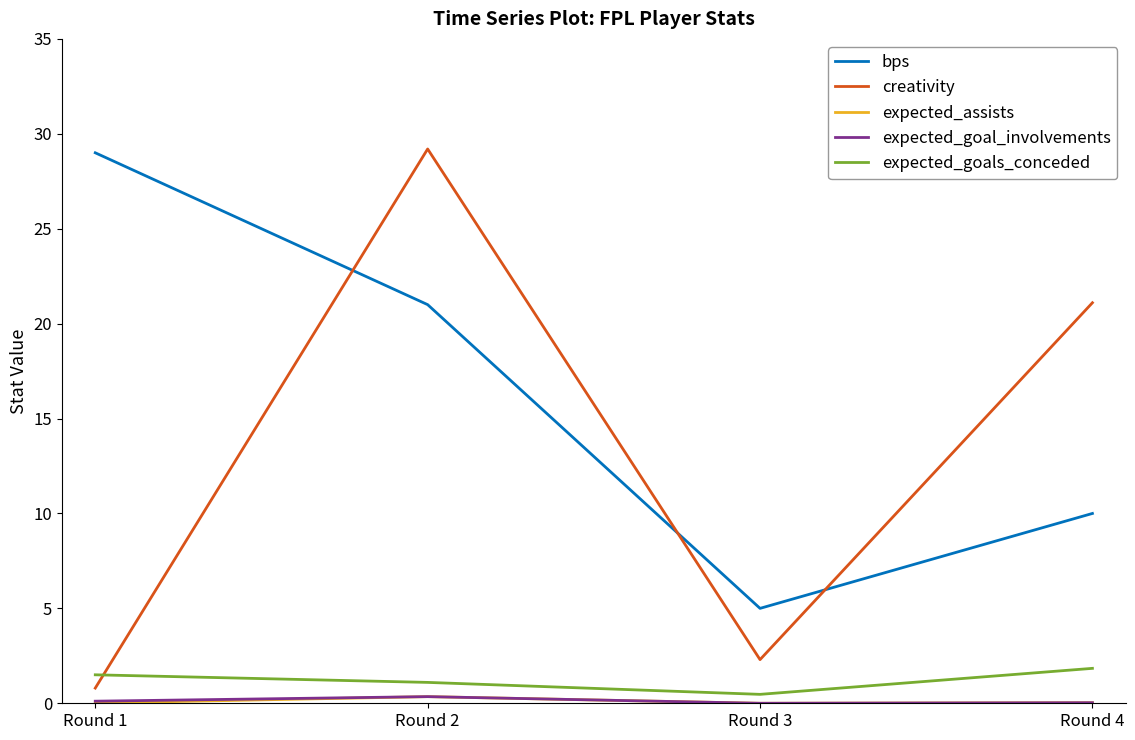

The expected_goals_conceded series shows 1.8 at Round 4. True or false?

True